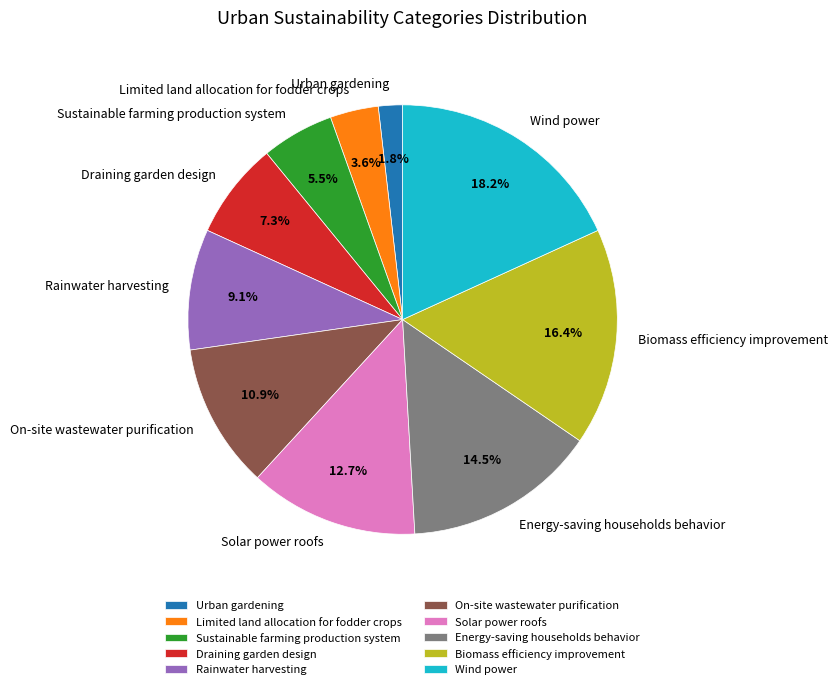

Is there a majority slice in this chart?

No